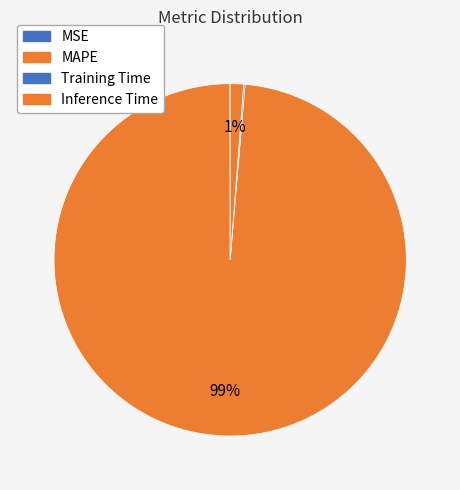

To the nearest percent, what is the difference between the largest and smallest slice percentages?

99%